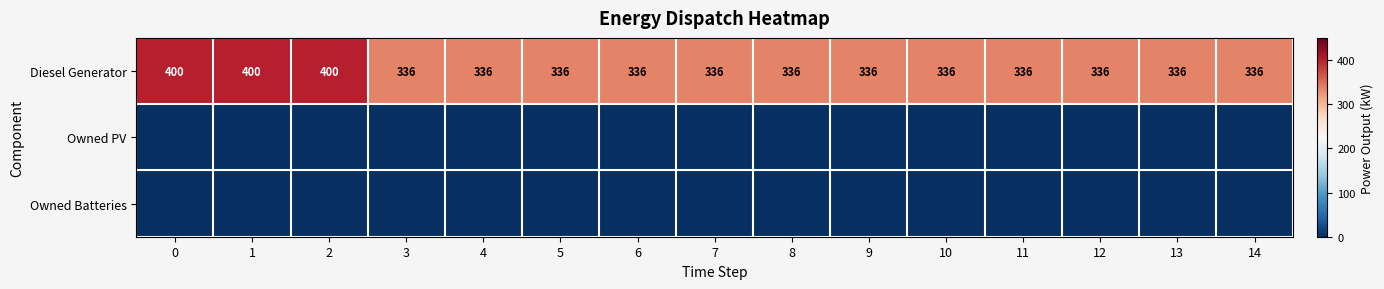

Reading left to right, extract all data points from this chart.

row_0: 400	400	400	336	336	336	336	336	336	336	336	336	336	336	336
row_1: 0	0	0	0	0	0	0	0	0	0	0	0	0	0	0
row_2: 0	0	0	0	0	0	0	0	0	0	0	0	0	0	0